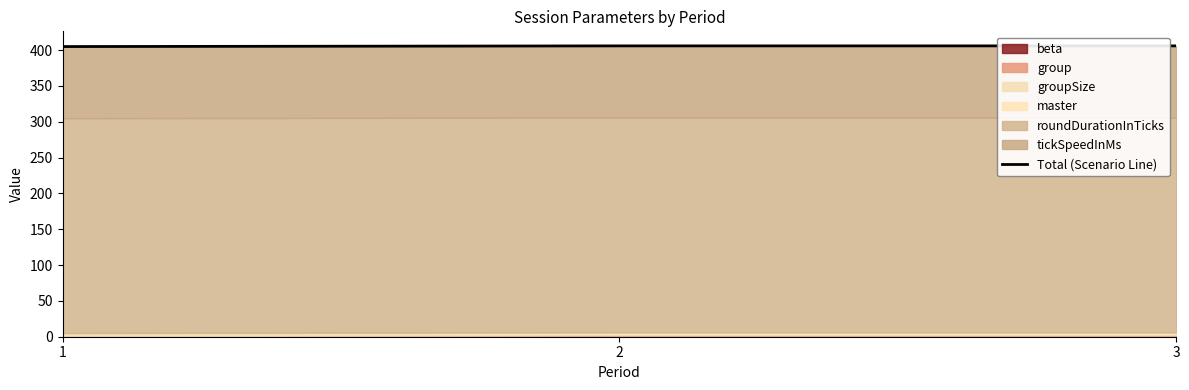

What is the greatest value displayed?

406.0